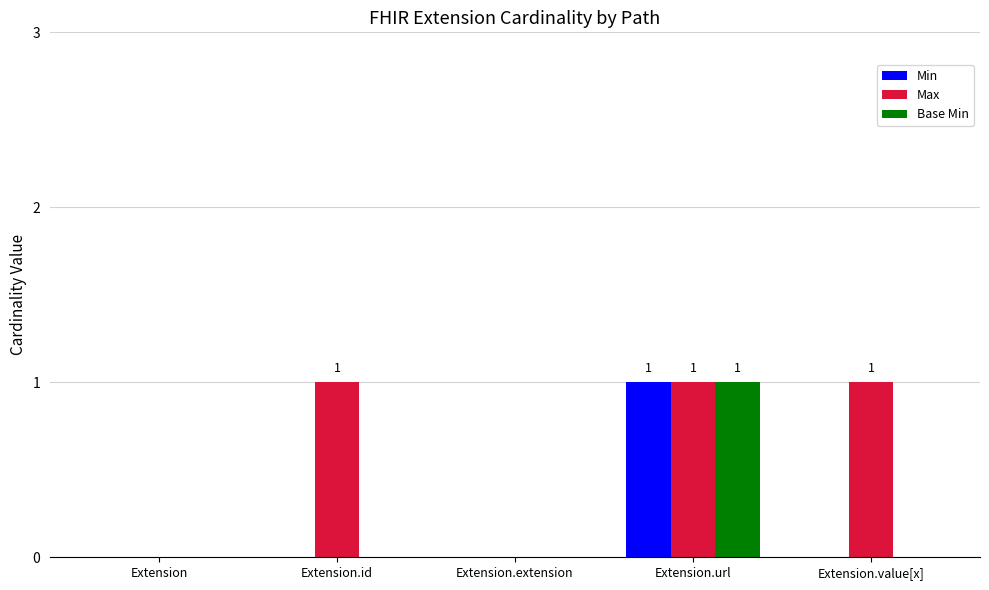

What are all the series names shown in the legend?

Min, Max, Base Min